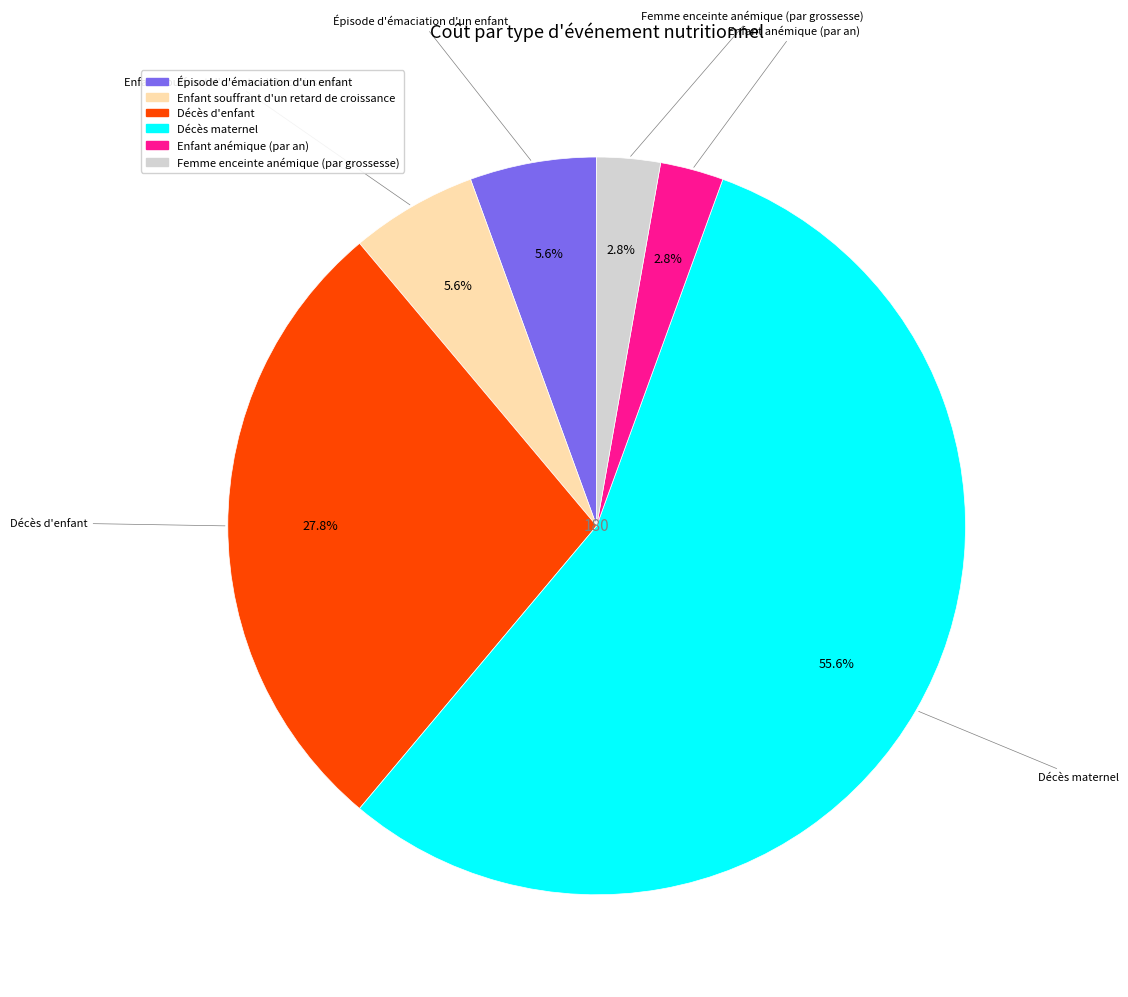

To the nearest percent, what is the average slice percentage?

17%